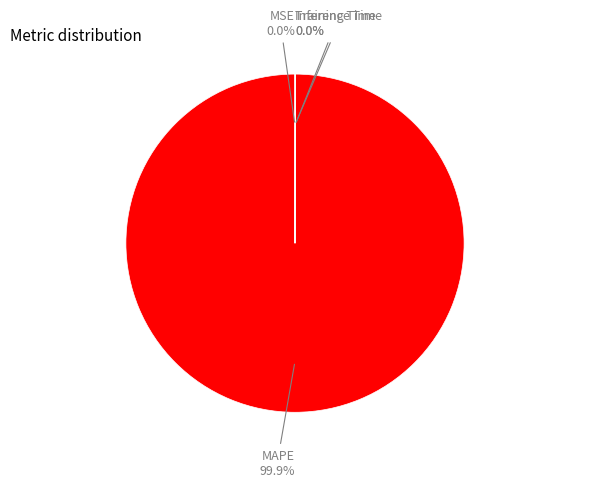

Is there any slice that represents more than half of the pie?

Yes